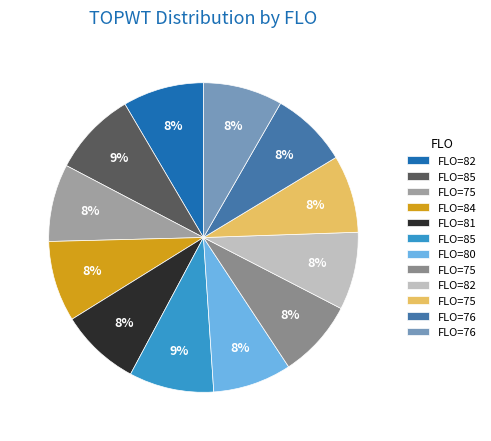

How many segments does this pie chart have?

12